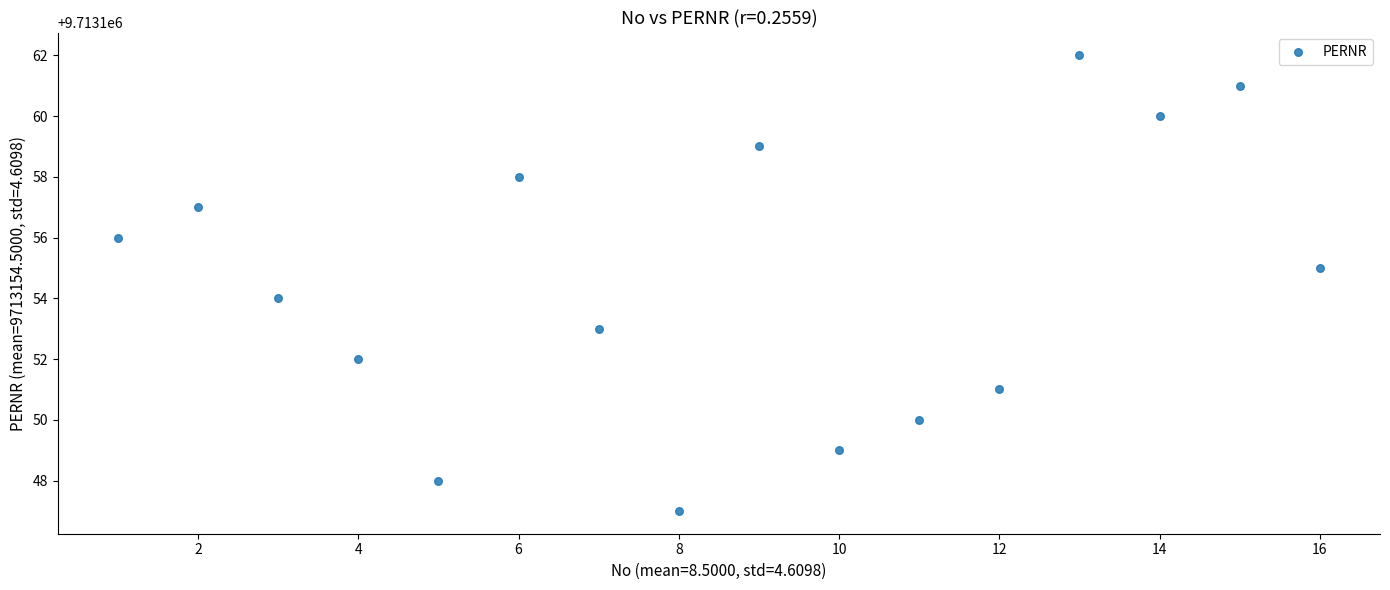

What is the range of X values (max minus min)?

15